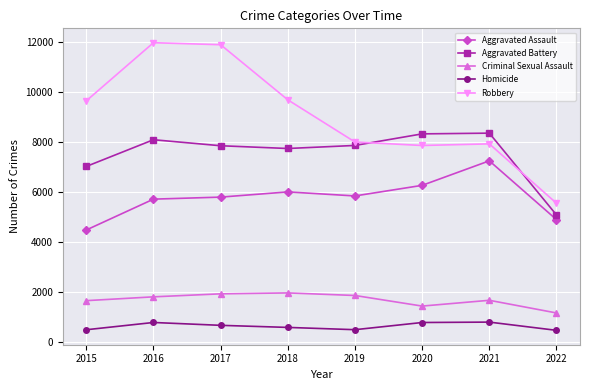

What is the difference between the Criminal Sexual Assault values at 2017 and 2018?

37